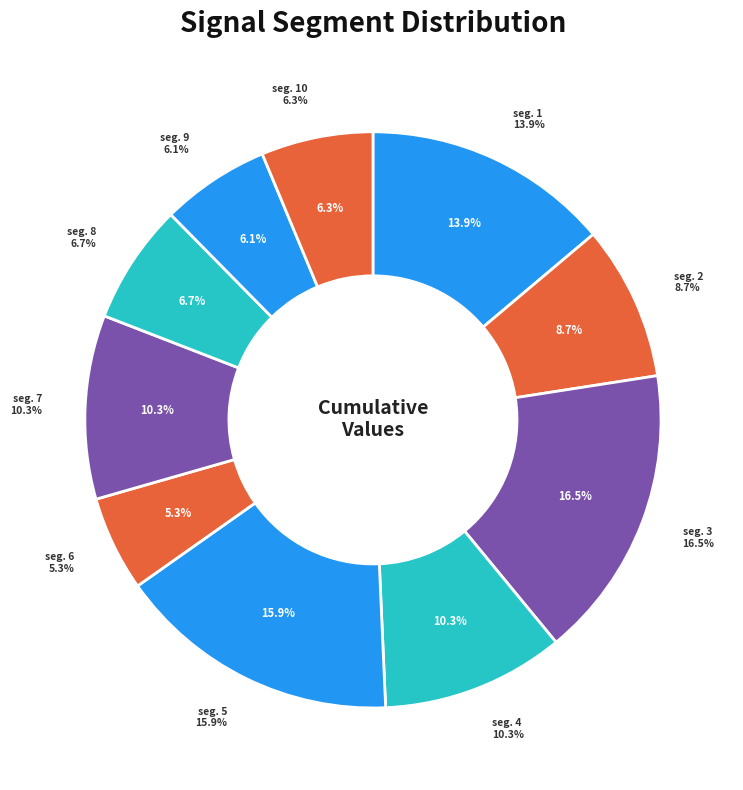

To the nearest percent, what percentage of the pie is signal segment 1?

14%